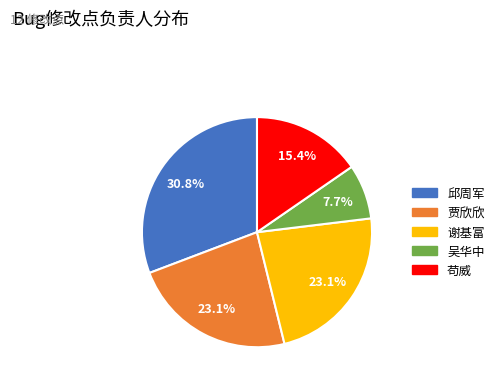

Does 苟威 account for over 50% of the chart?

No